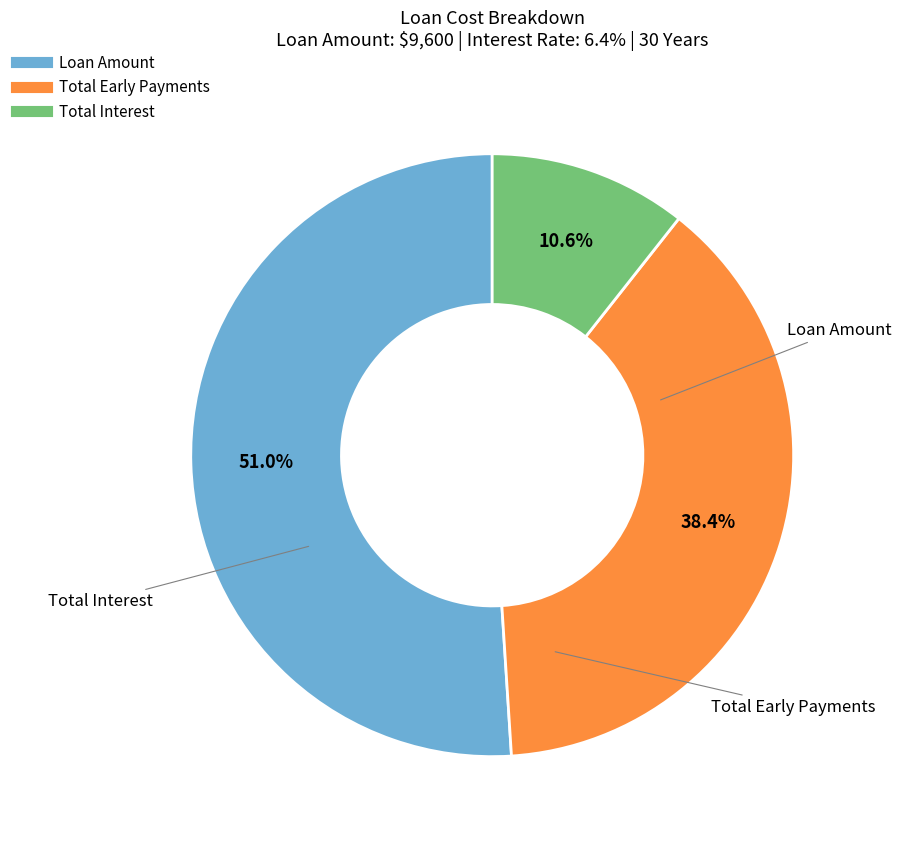

Does any single category account for the majority?

Yes